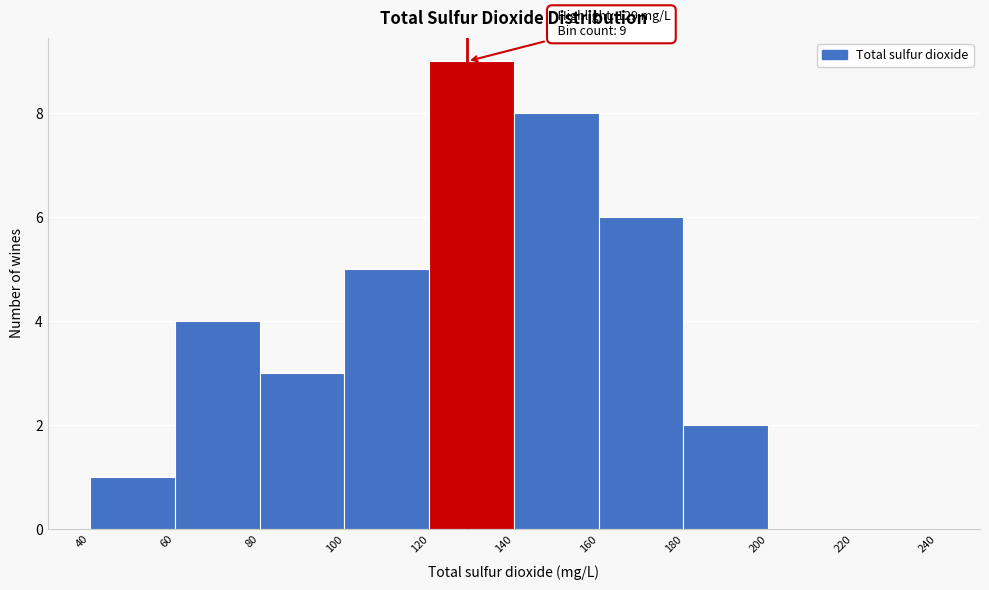

Over which range of the x-axis is the bar tallest?

120 to 140